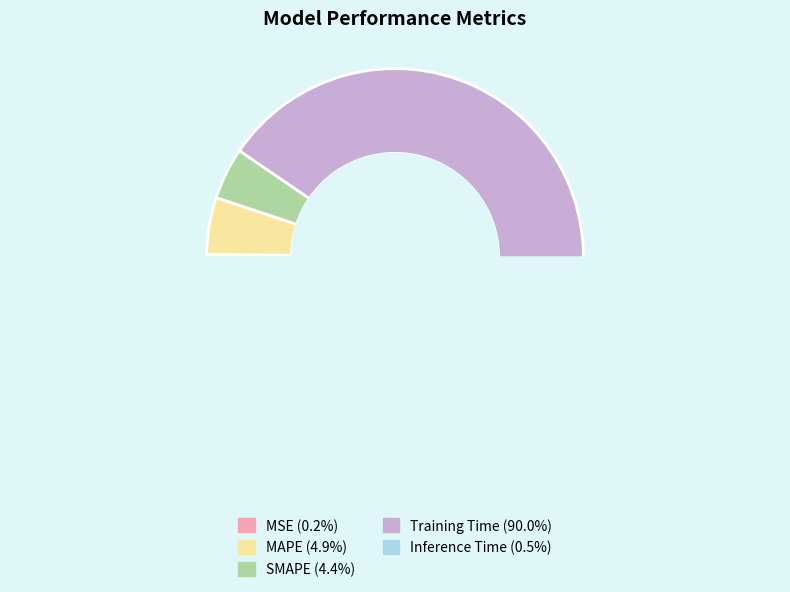

Is there any slice that represents more than half of the pie?

Yes